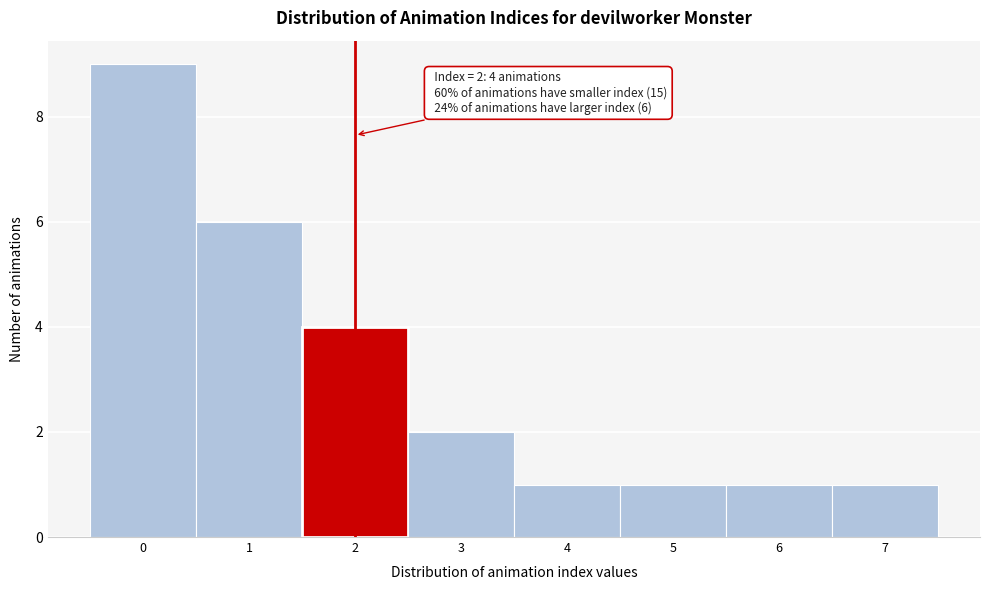

Reading left to right, transcribe all the data shown in this chart.

9	6	4	2	1	1	1	1